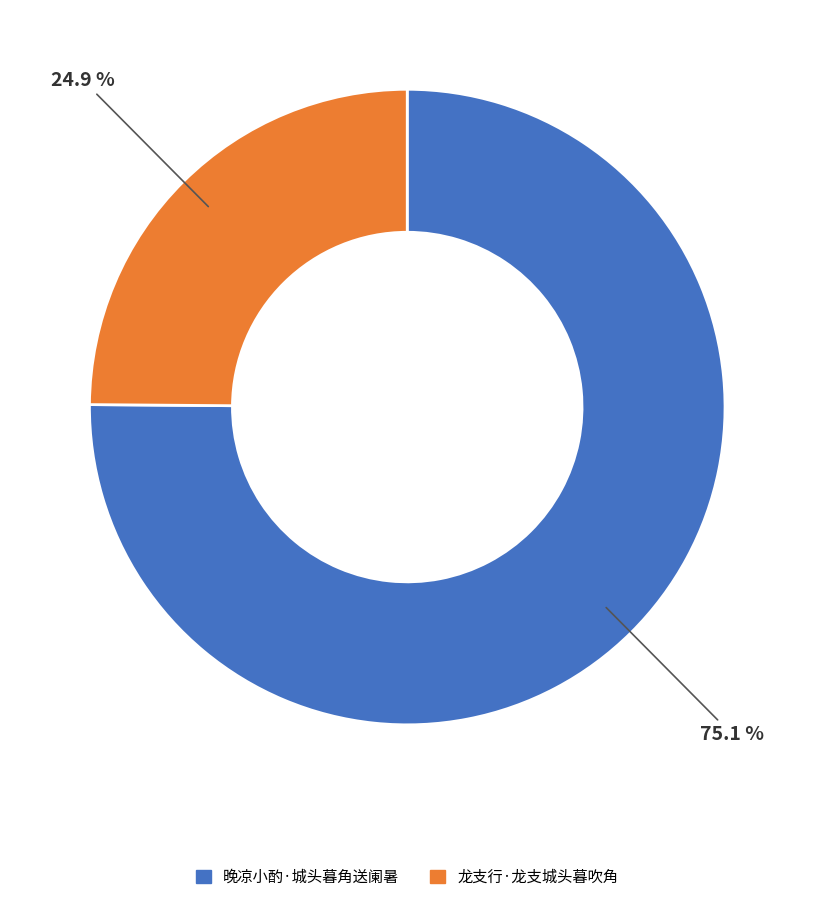

The 龙支行·龙支城头暮吹角 slice represents 16% of the pie. True or false?

False